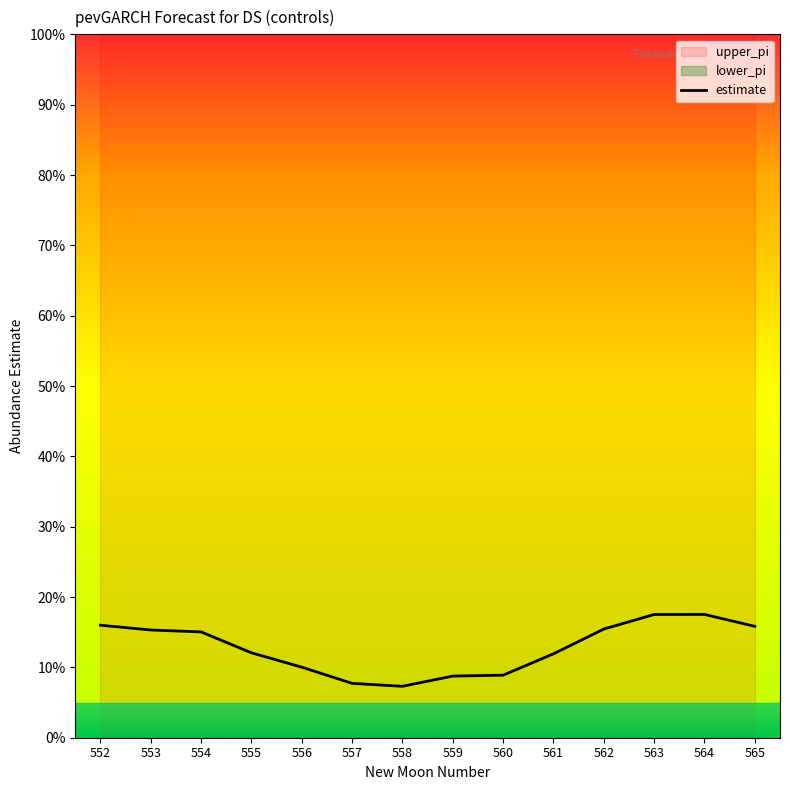

Rank the categories by value from lowest to highest.

558, 557, 559, 560, 556, 561, 555, 554, 553, 562, 565, 552, 563, 564